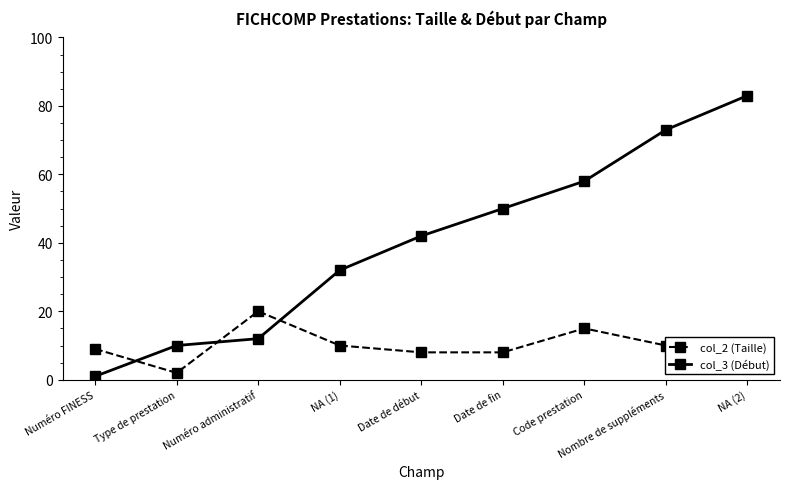

At which category does col_2 (Taille) reach its first local valley?

Type de prestation